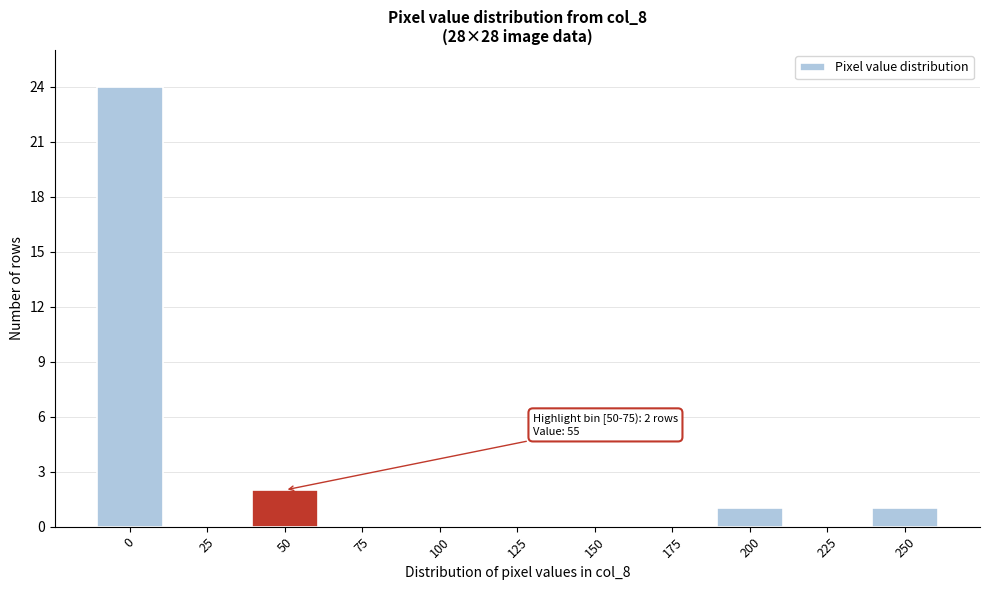

Reading left to right, list all the values displayed in this chart.

0=24	25=0	50=2	75=0	100=0	125=0	150=0	175=0	200=1	225=0	250=1